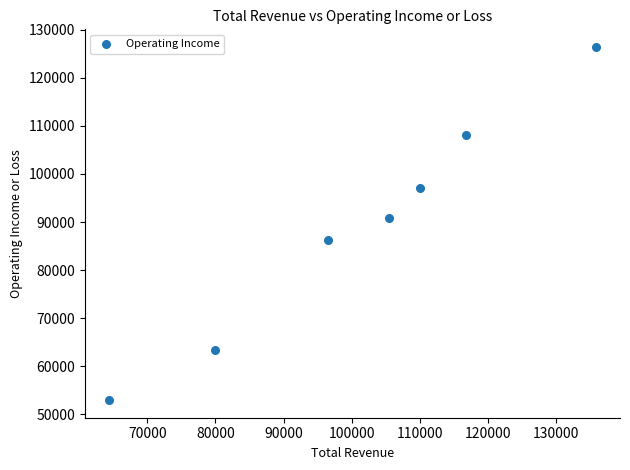

What Y value in the scatter plot is closest to 89700?

90900